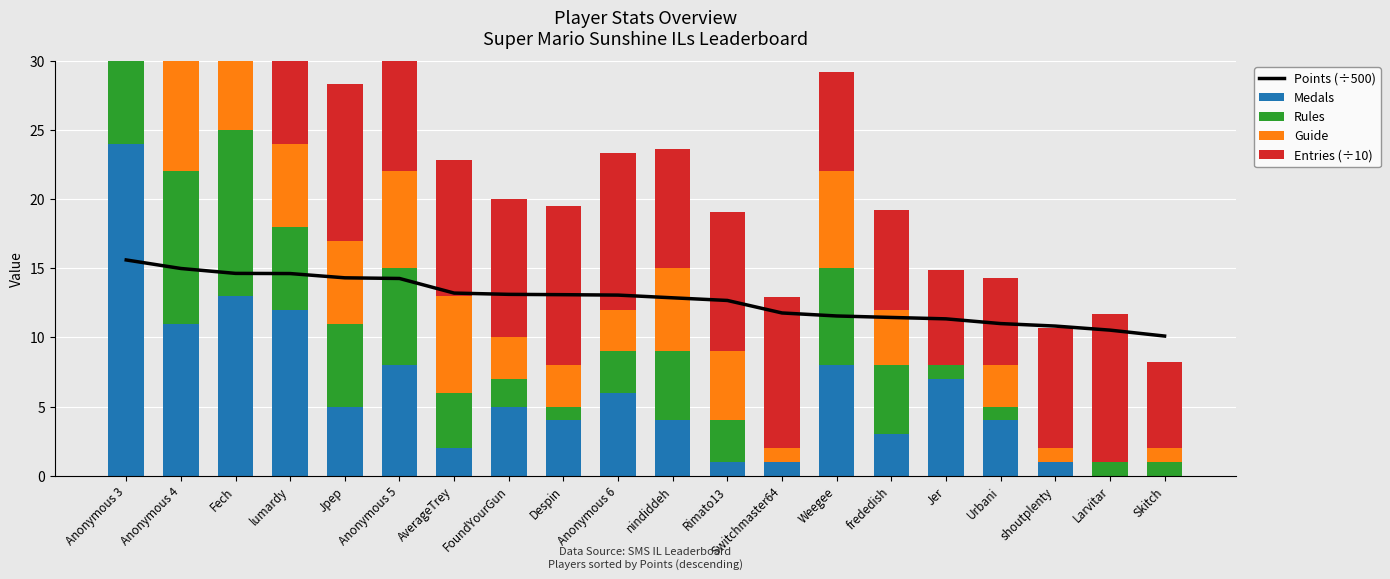

What is the value of the Guide bar at the 12th from the left?

5.0